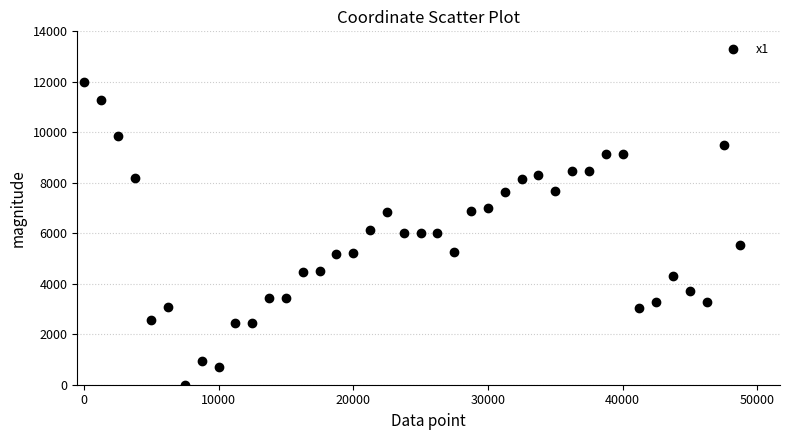

What is the range of Y values (max minus min)?

12000.0